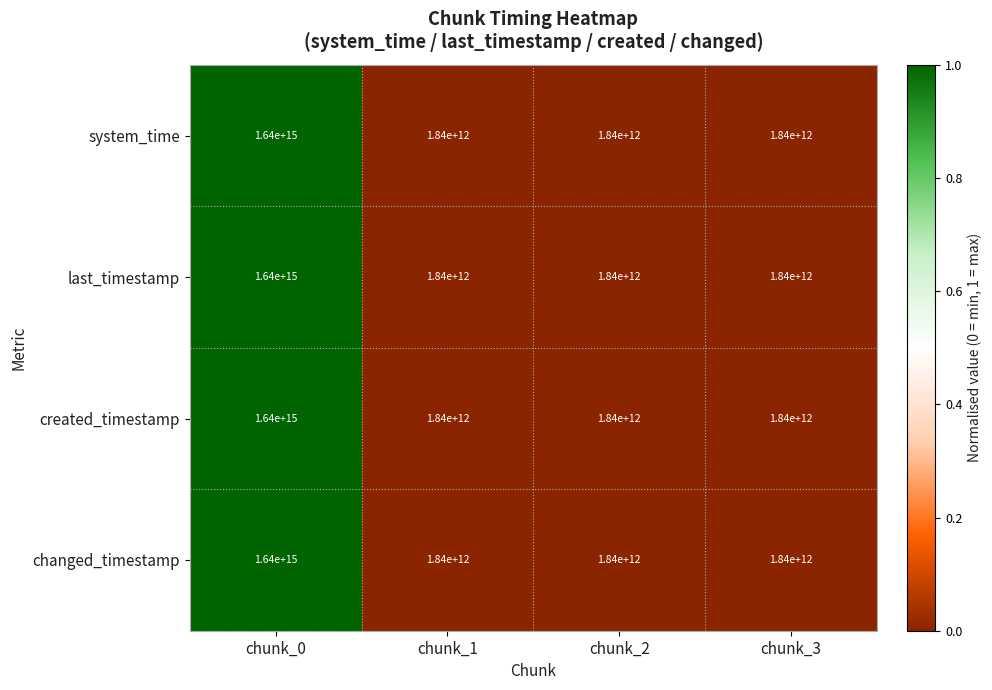

Count the number of data series in this chart.

4